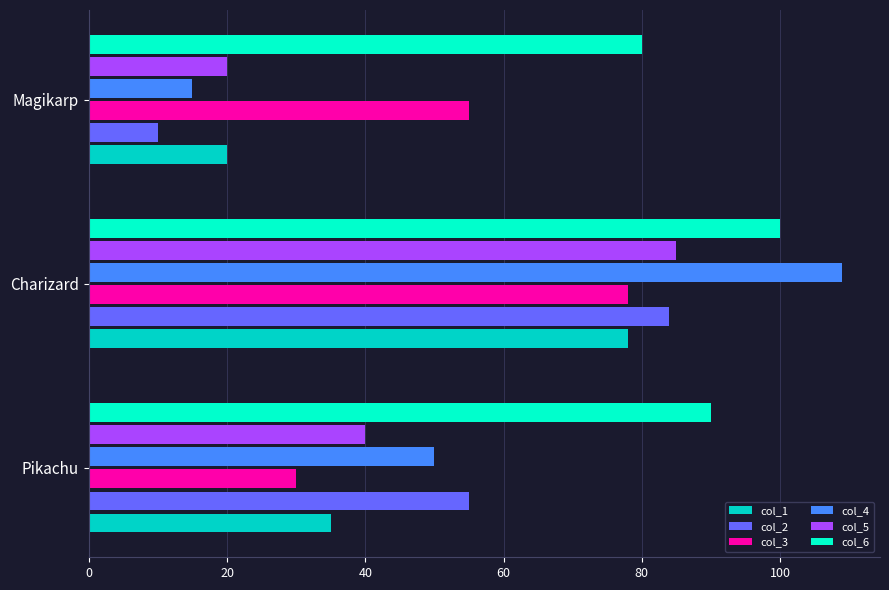

Which series has the largest range (max minus min)?

col_4